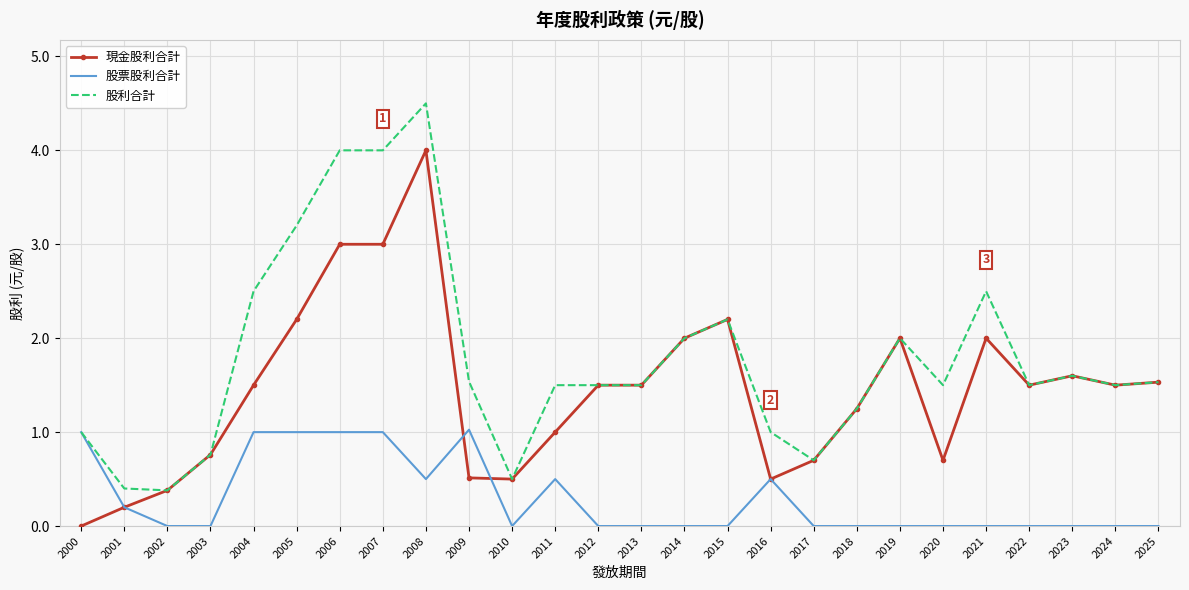

Which series changed the most between 2005 and 2008?

現金股利合計